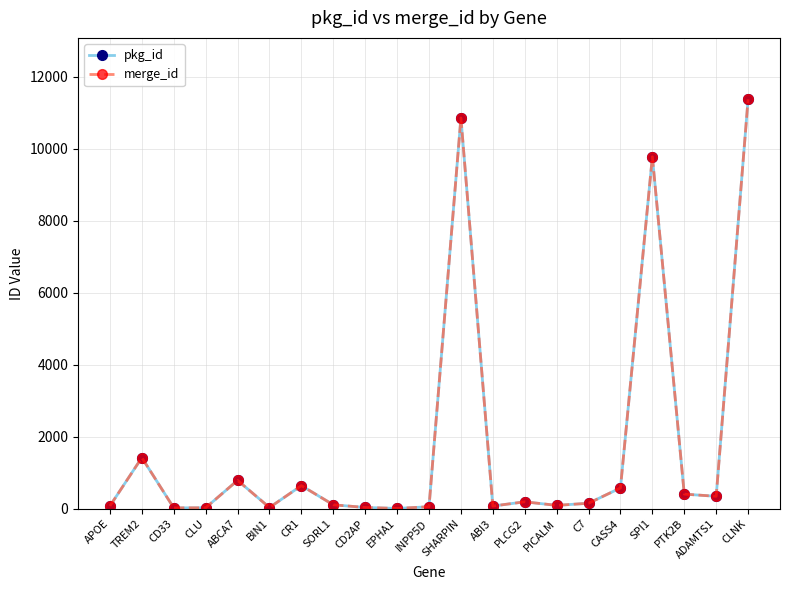

Which series has the widest spread of values?

pkg_id